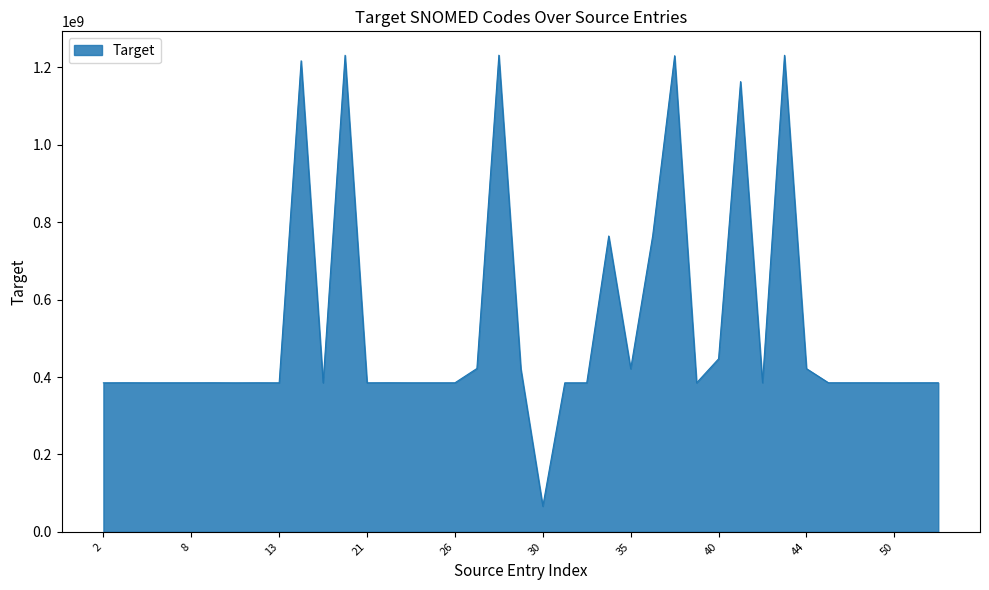

What is the greatest value displayed?

1231836003